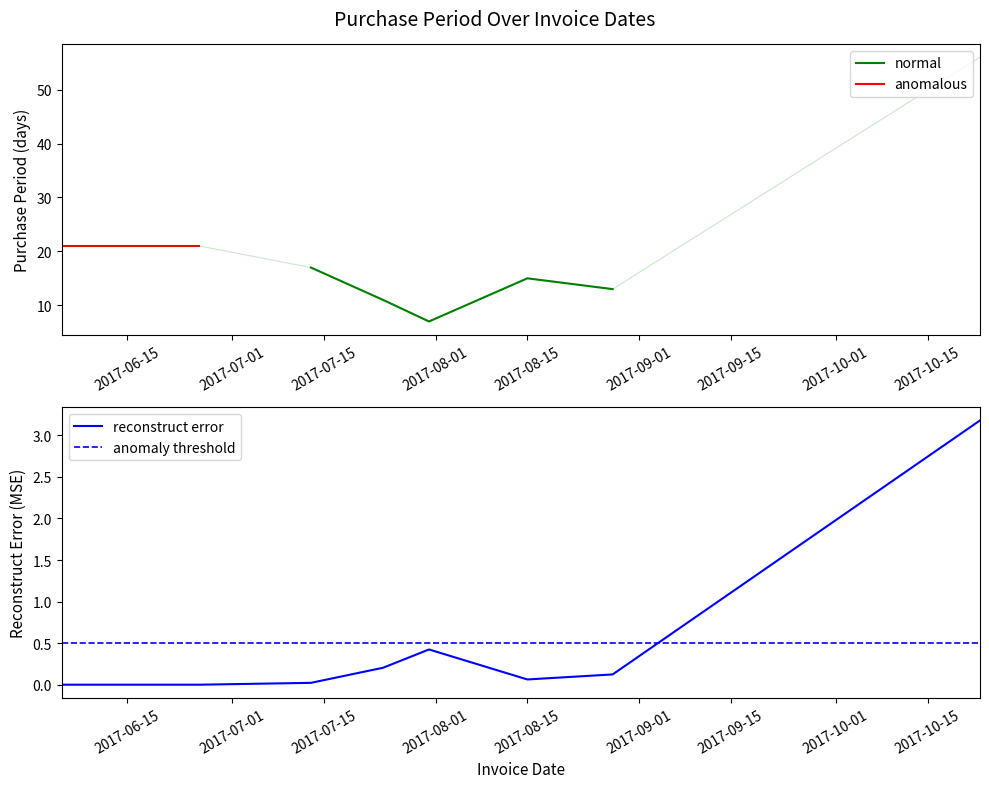

What is the average value?

20